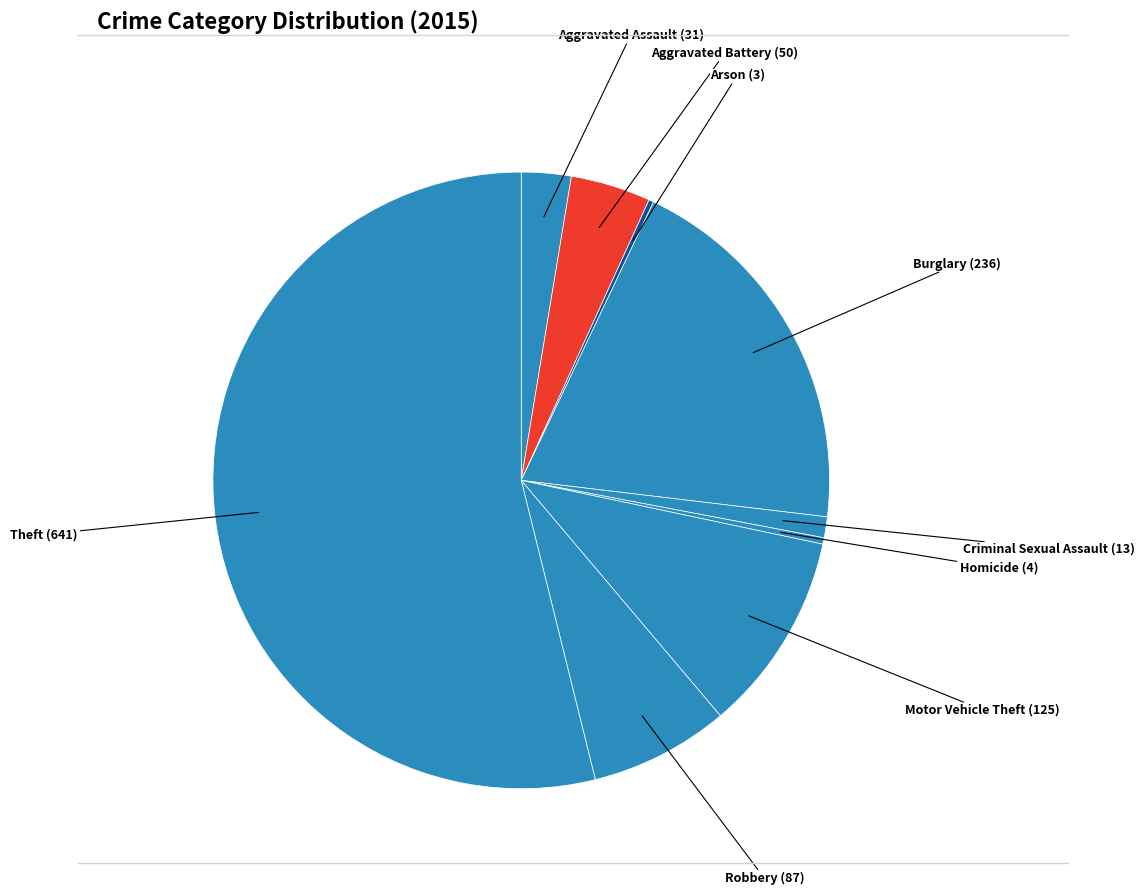

Which has a higher value, Criminal Sexual Assault or Motor Vehicle Theft?

Motor Vehicle Theft